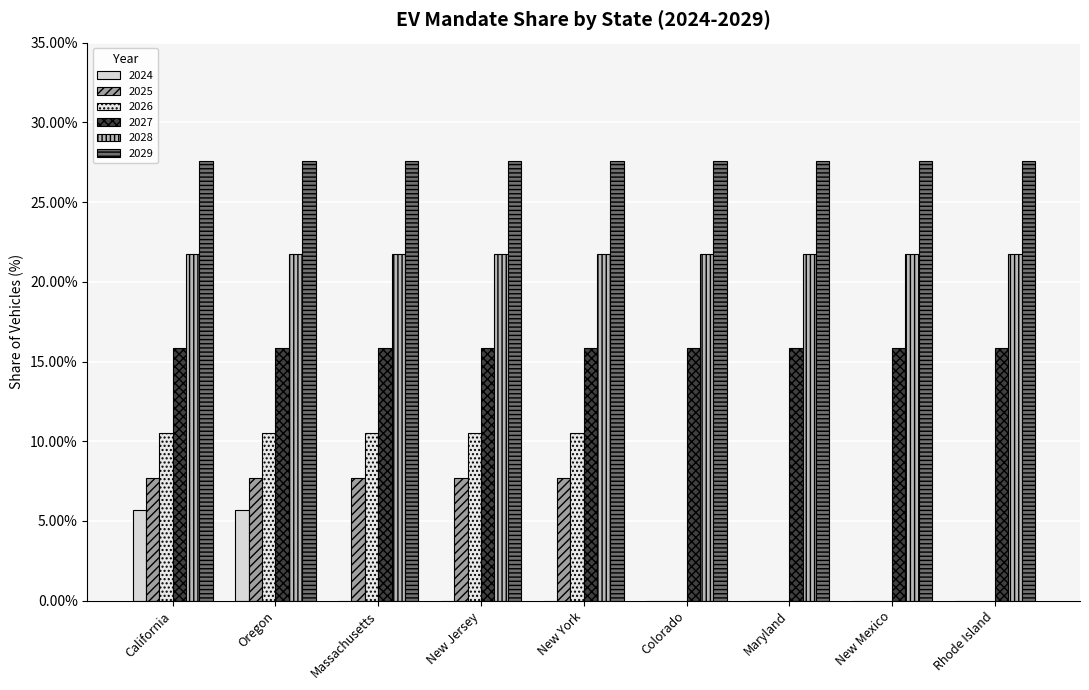

Are the bars grouped side by side (vs. stacked)?

Yes